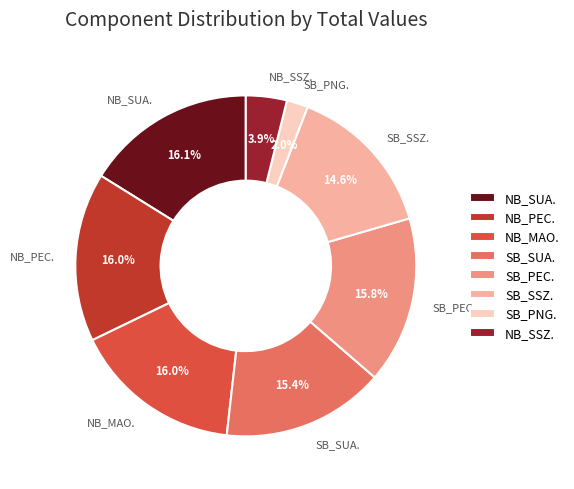

Which slice is the smallest?

SB_PNG.